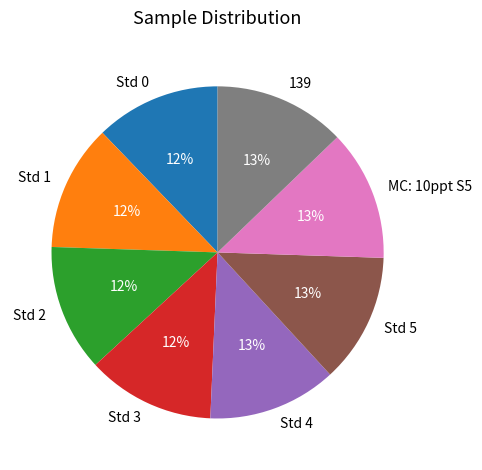

To the nearest percent, what portion does Std 2 represent?

12%